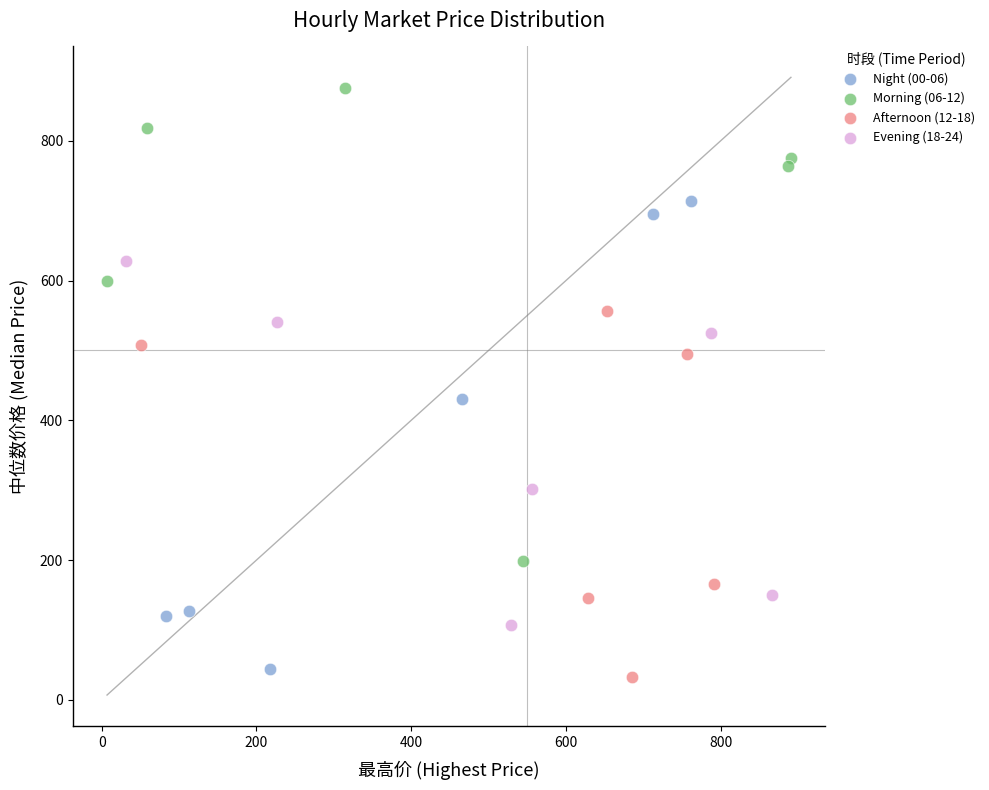

Which series contains the highest Y value?

Morning (06-12)